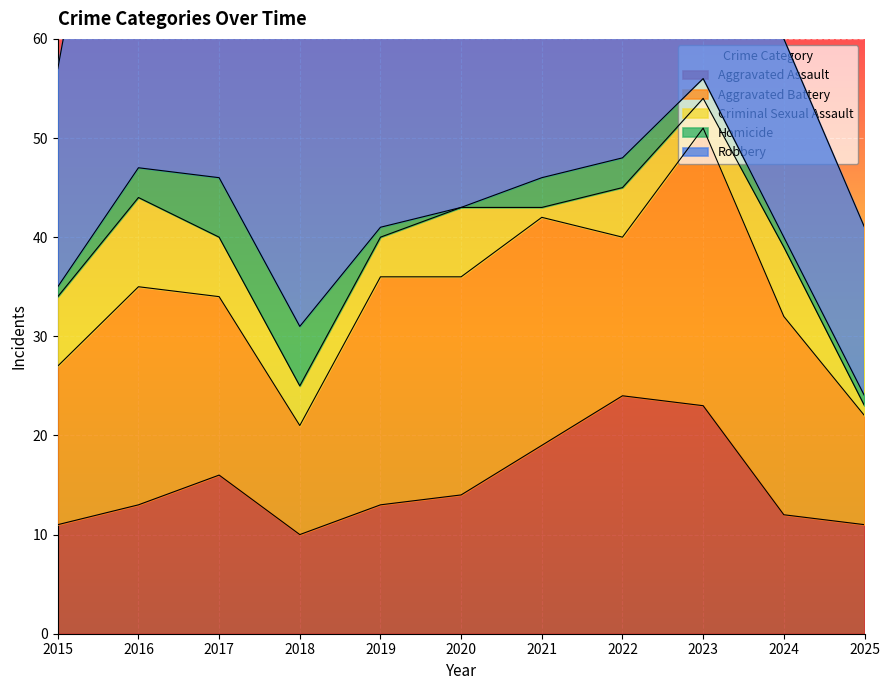

Is it true that Criminal Sexual Assault equals 7 at 2015?

True